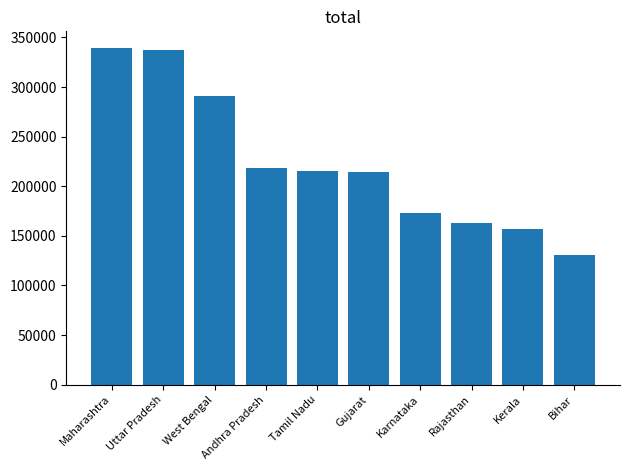

What is the sum of the values at Bihar and Rajasthan?

293855.6